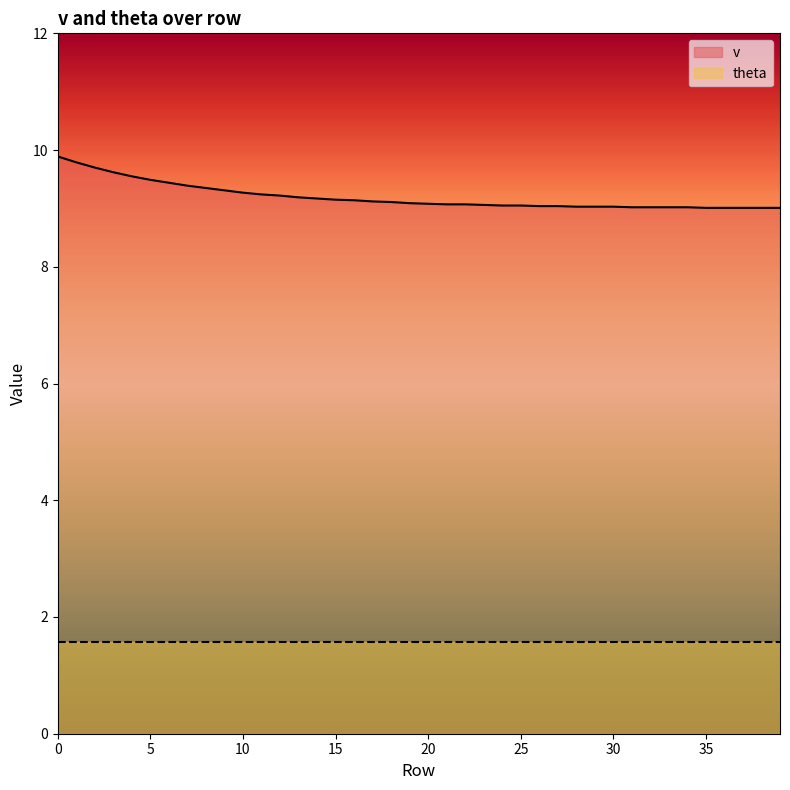

What value does the data have at 18?

9.1